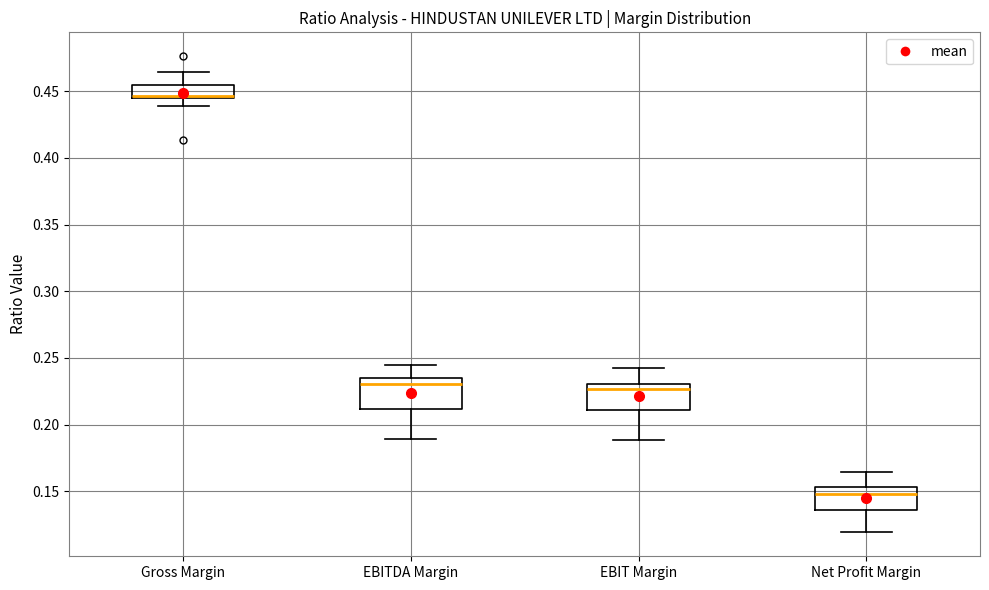

Reading left to right, transcribe this box plot: for each box, give where its median line is, the range the box spans, and where its two whiskers end, as read against the y-axis. The values are not printed on the chart, so give them approximately, as read against the axis.

Gross Margin: median 0.445 (just above the box's lower edge), box 0.445 to 0.455, whiskers 0.440 to 0.465
EBITDA Margin: median 0.230, box 0.210 to 0.235, whiskers 0.190 to 0.245
EBIT Margin: median 0.225, box 0.210 to 0.230, whiskers 0.190 to 0.240
Net Profit Margin: median 0.150, box 0.135 to 0.155, whiskers 0.120 to 0.165